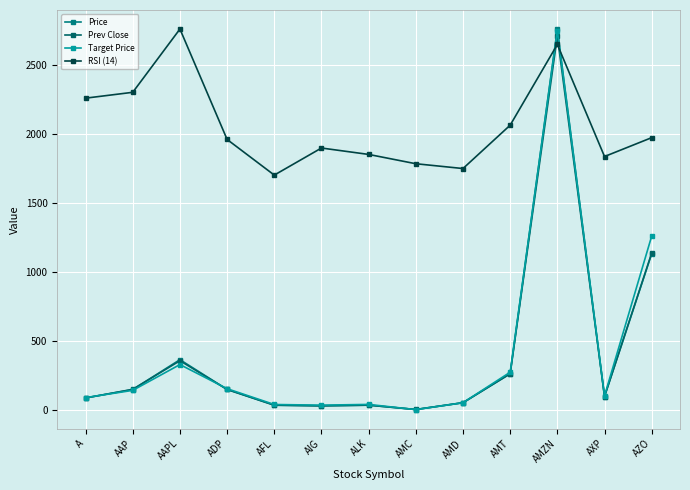

Which series has the largest total across all categories?

RSI (14)